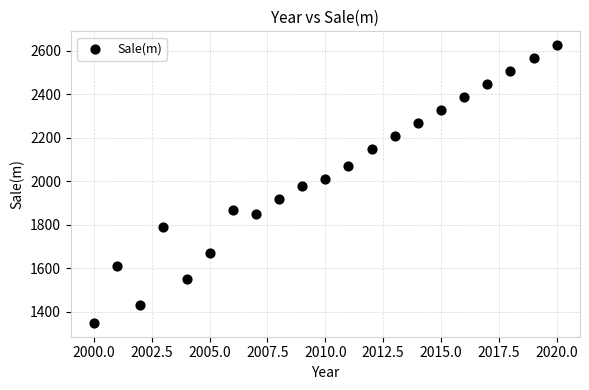

What is the range of X values (max minus min)?

20.0